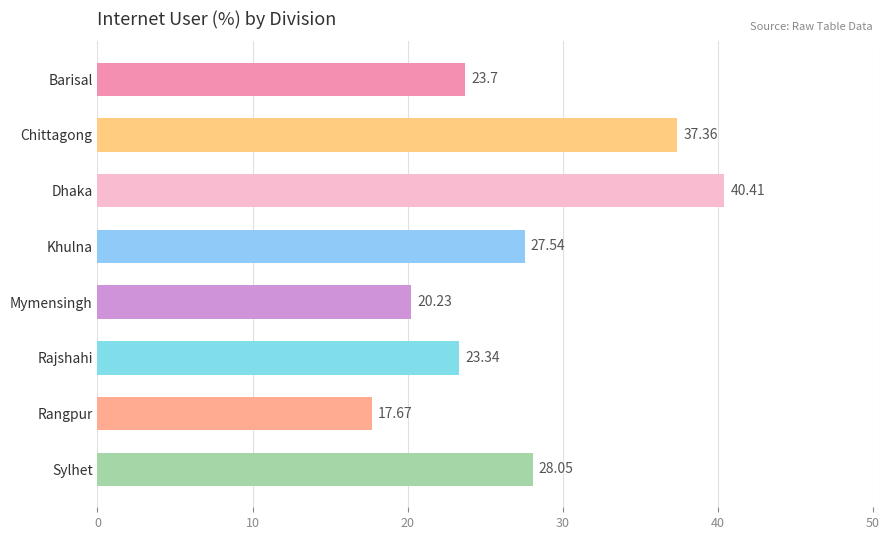

How many data points does each series have?

8